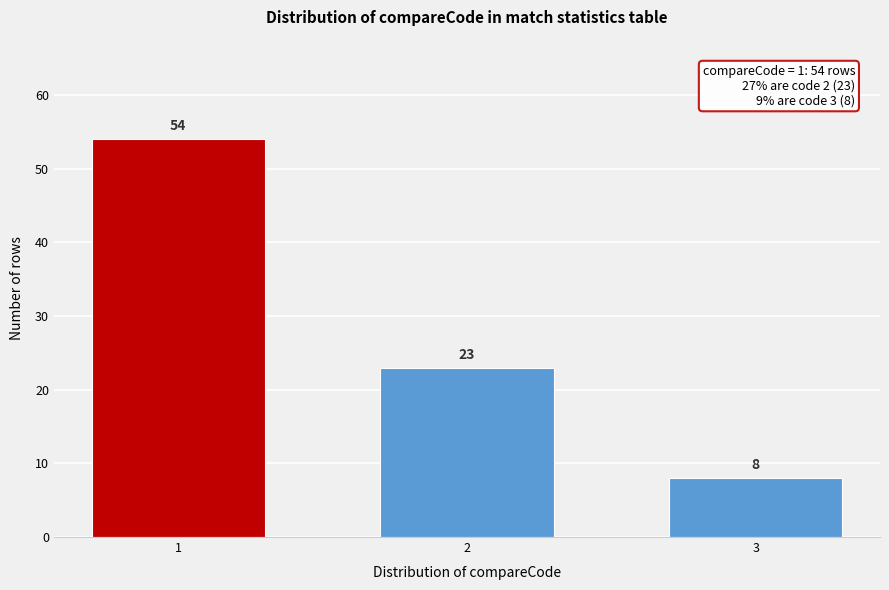

Reading left to right, what are all the values shown in this chart?

1=54	2=23	3=8